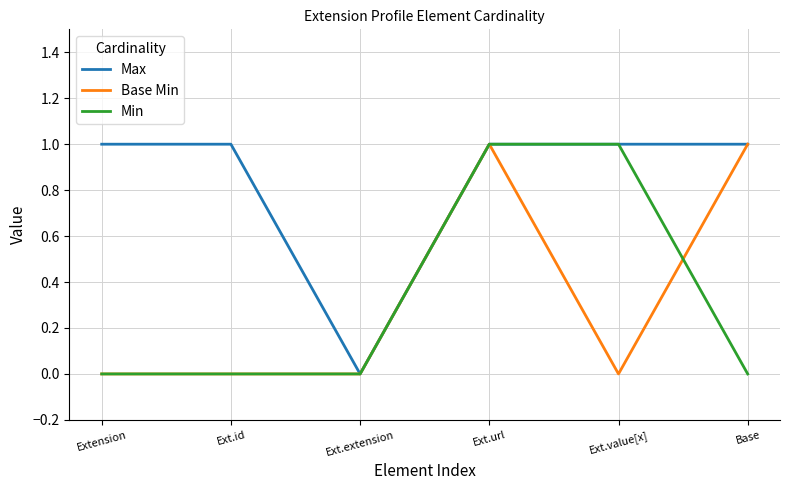

Is it true that Max equals 0 at Ext.extension?

True